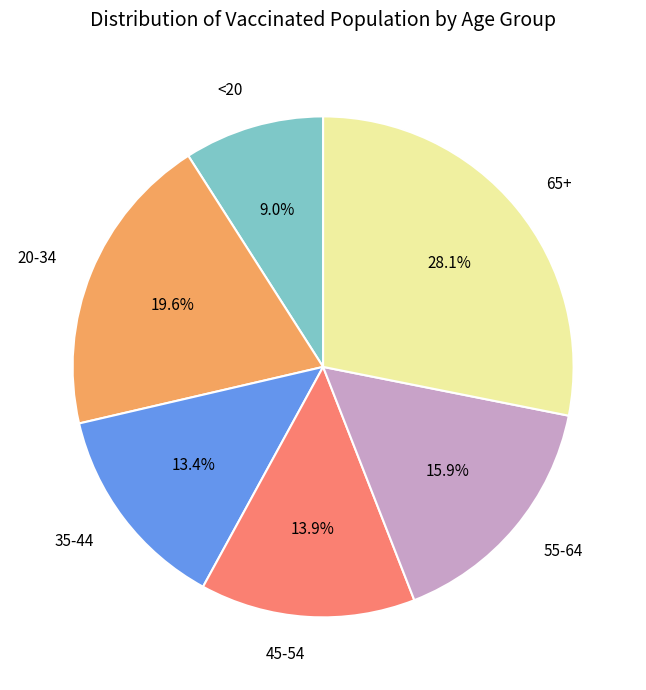

To the nearest percent, what is the average slice percentage?

17%